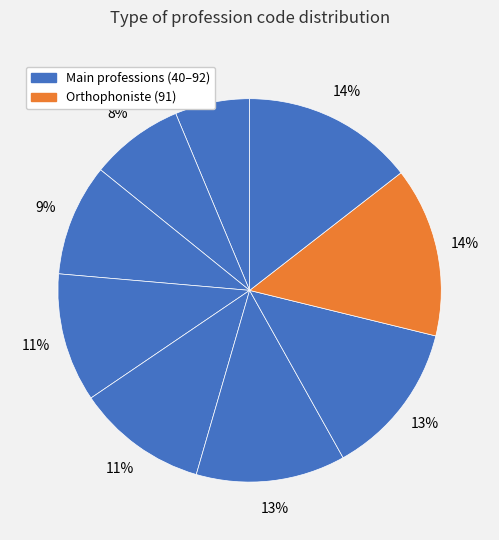

To the nearest percent, what is the difference between the largest and smallest slice percentages?

8%